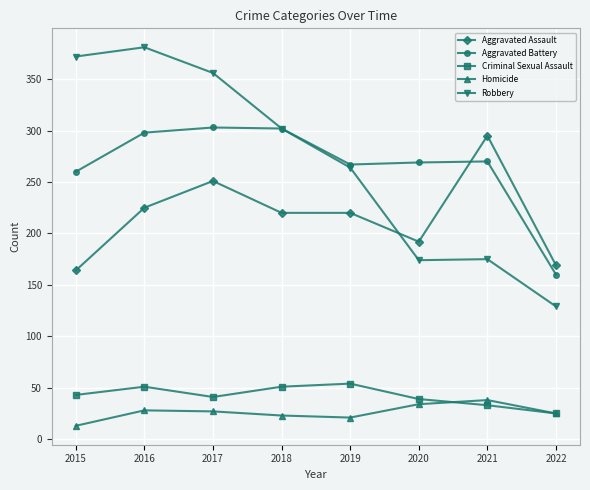

In Criminal Sexual Assault, how many points are higher than both neighbors (excluding endpoints)?

2